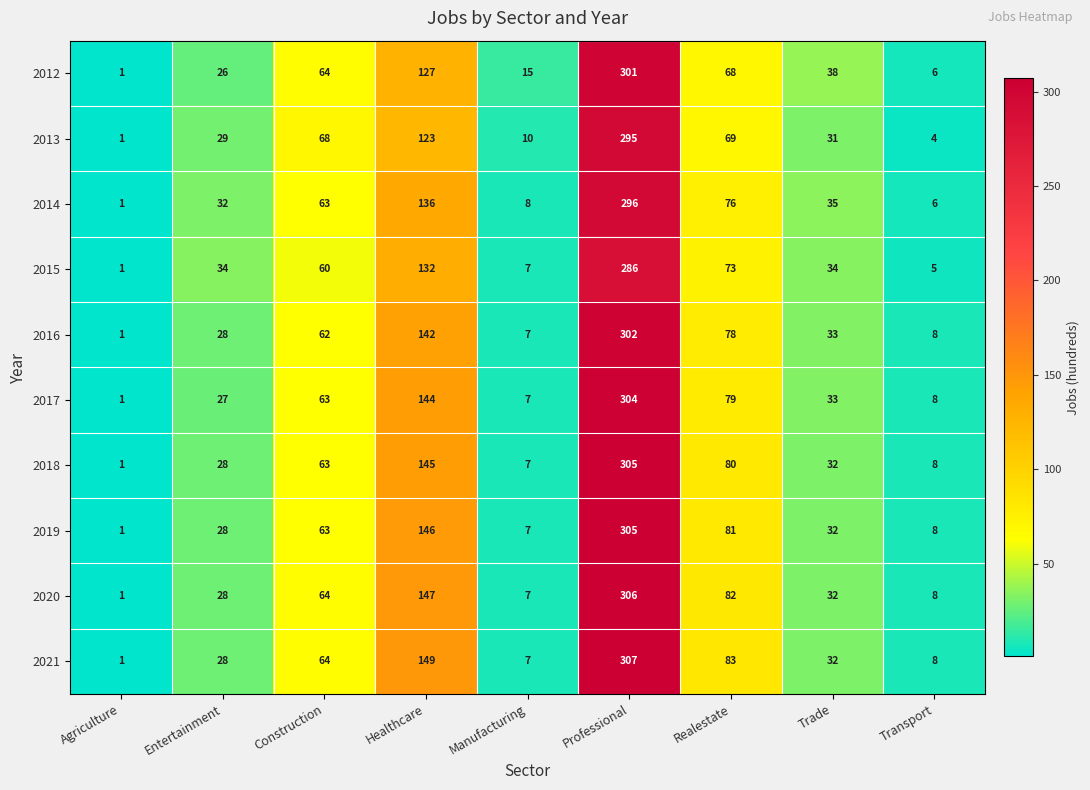

Which series has the widest spread of values?

2021